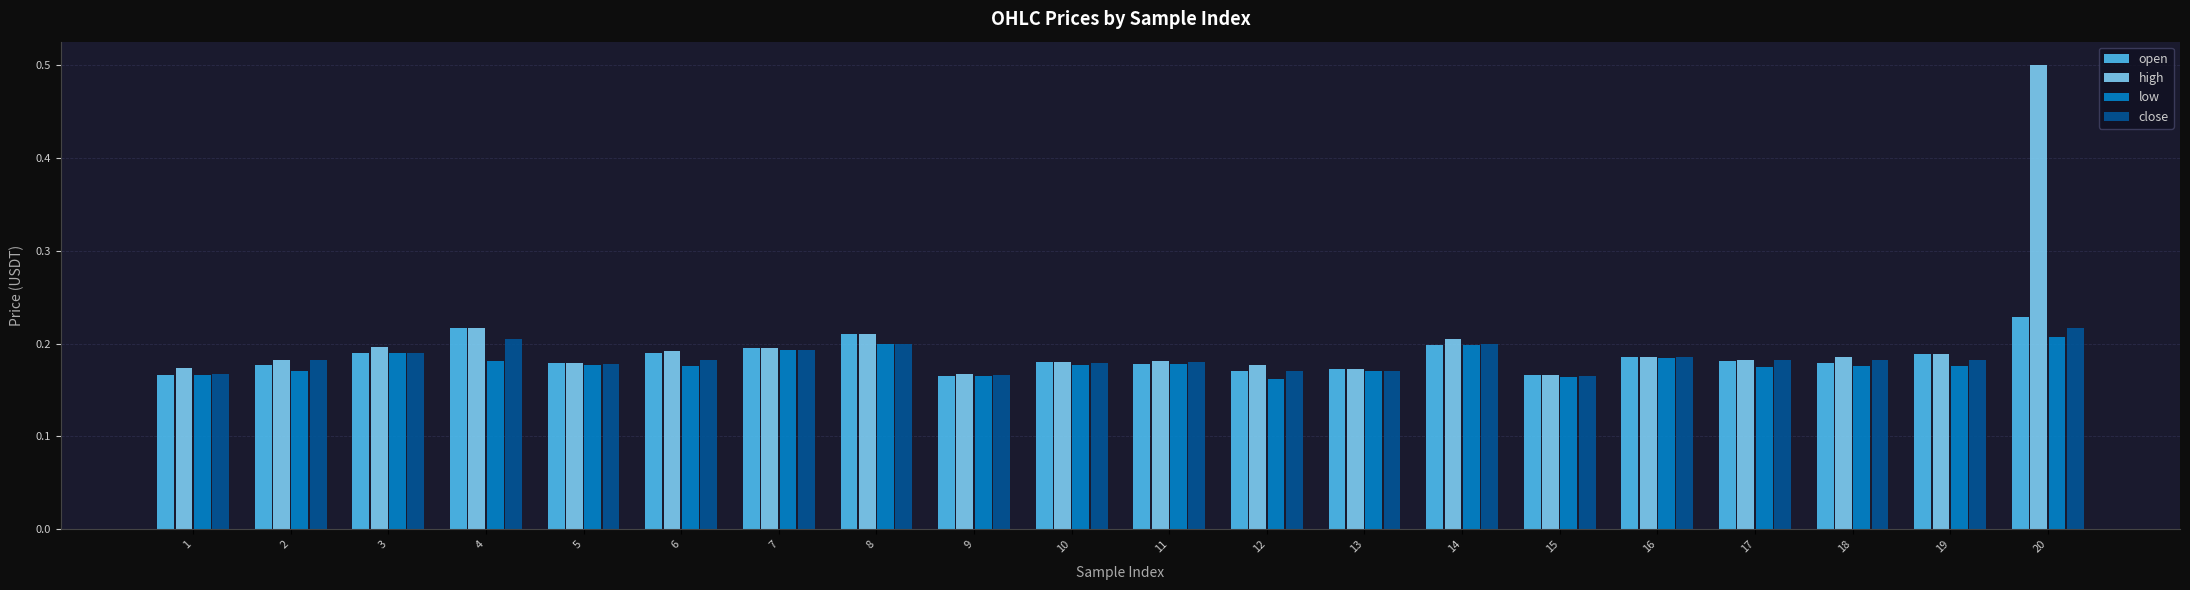

At which category does the chart reach its peak across all series?

20